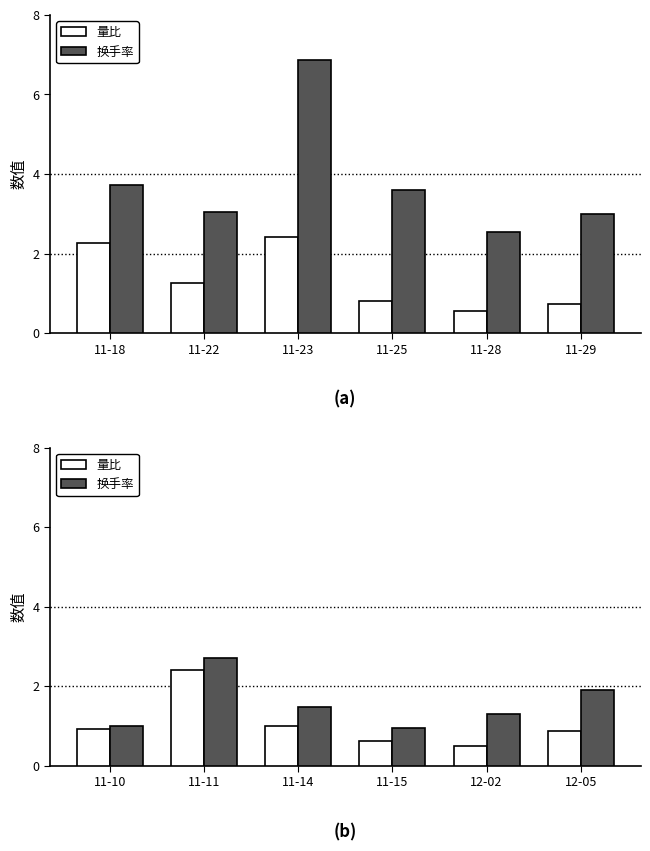

Is it true that 换手率 equals 1.5 at 11-10?

False